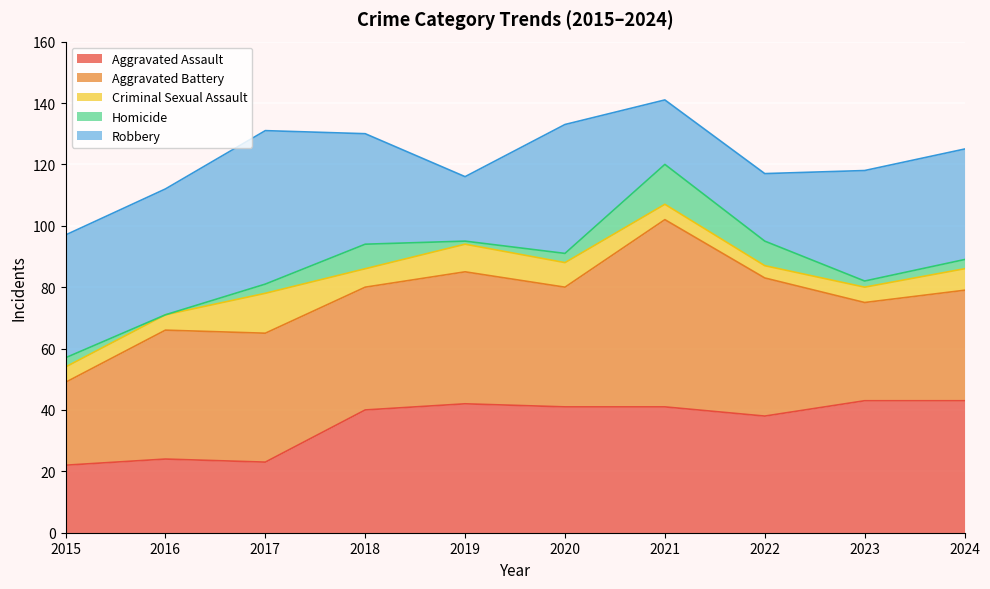

Read the Criminal Sexual Assault value at 2023.

5